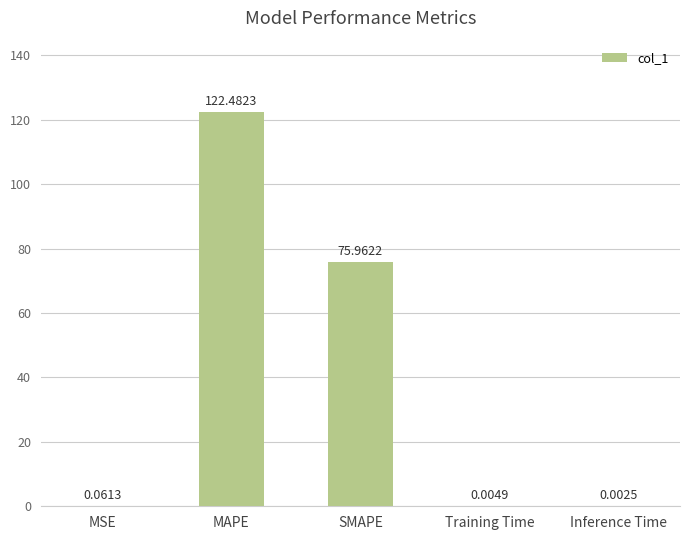

Is it true that the value at SMAPE is 47.4?

False